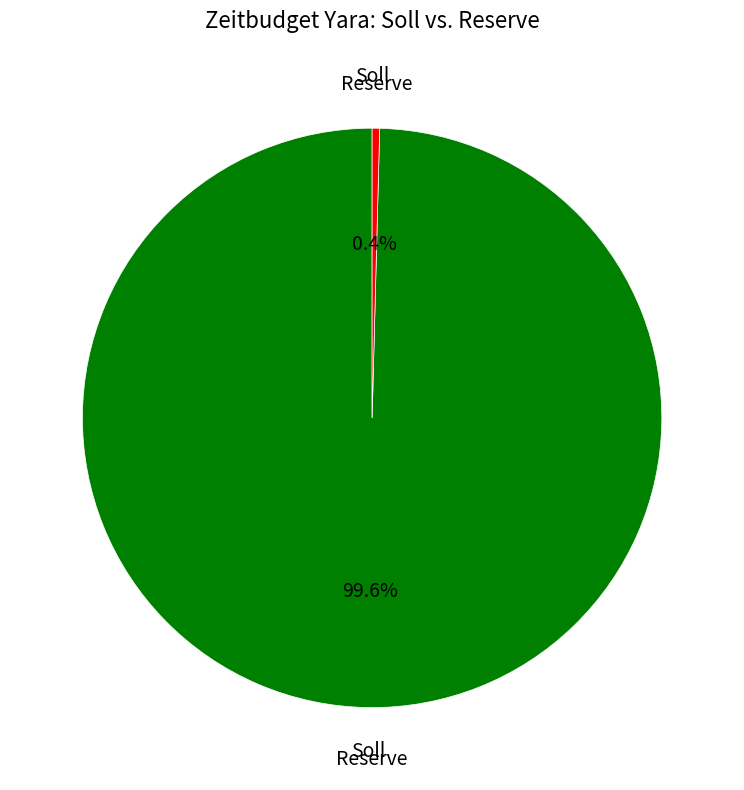

Which slice is the smallest?

Reserve